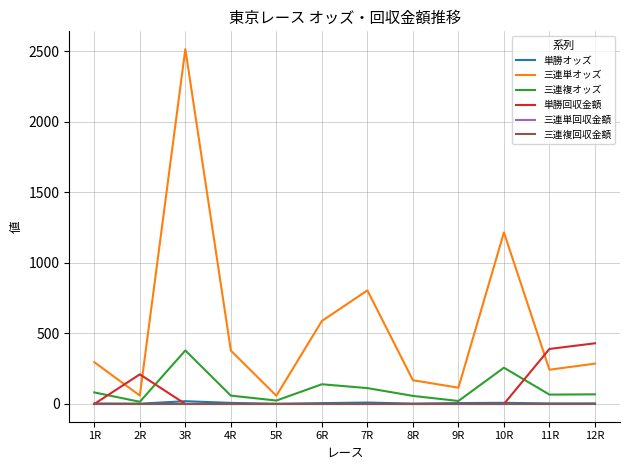

True or false: 三連単回収金額 and 三連複オッズ cross at least once.

False